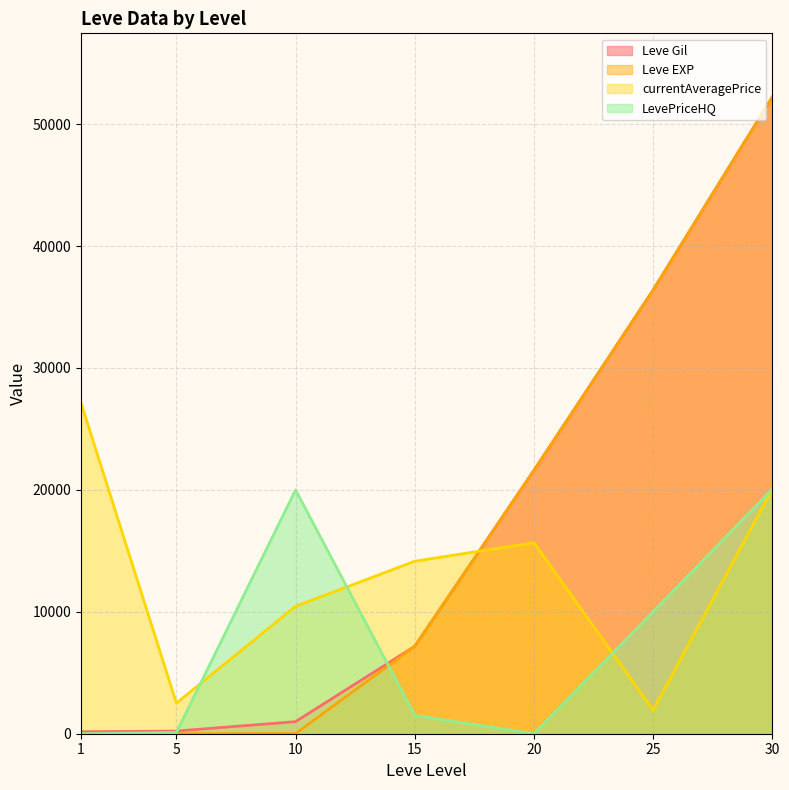

What is the value of the Leve Gil point at the 1st from the left?

160